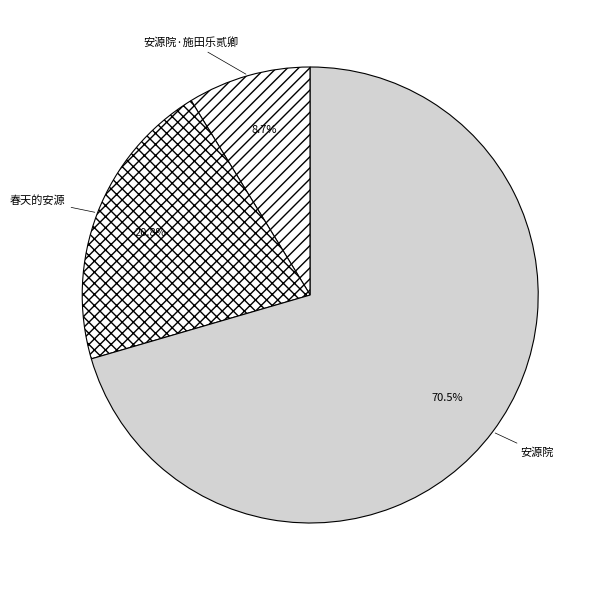

To the nearest percent, what is the difference between the largest and smallest slice percentages?

62%